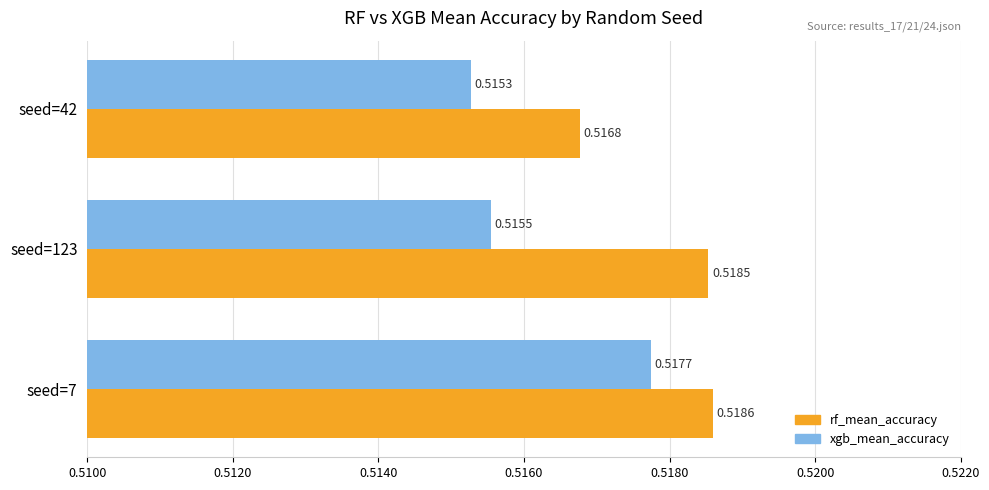

List the series in order of their overall mean, highest first.

rf_mean_accuracy, xgb_mean_accuracy